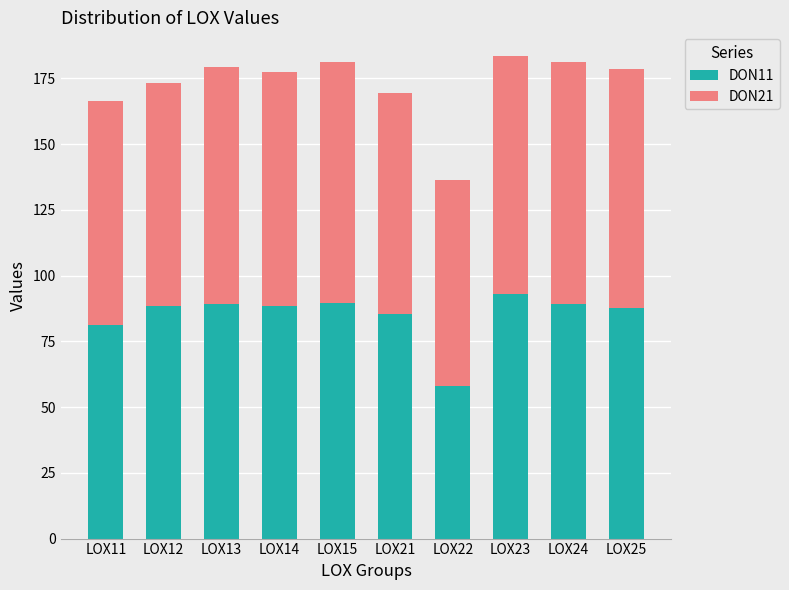

What is the difference between the maximum and minimum values in the DON11 series?

35.1